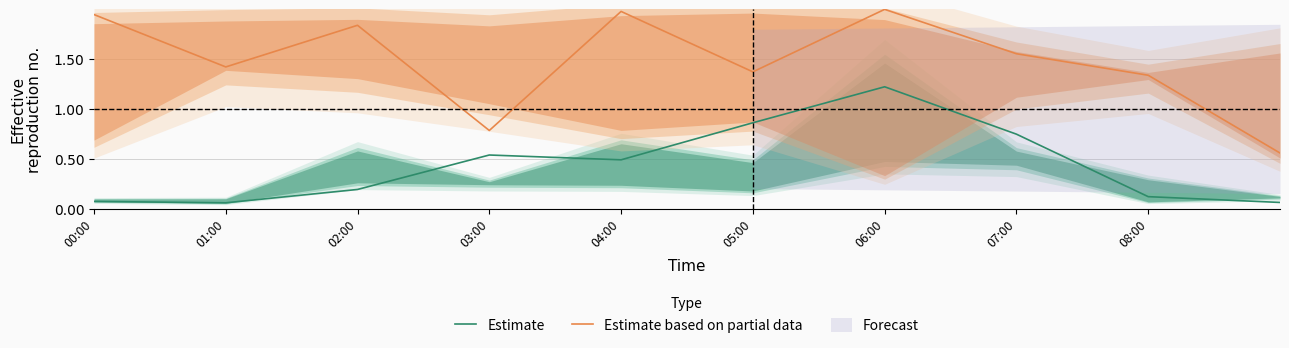

True or false: Estimate and Estimate based on partial data cross at least once.

False